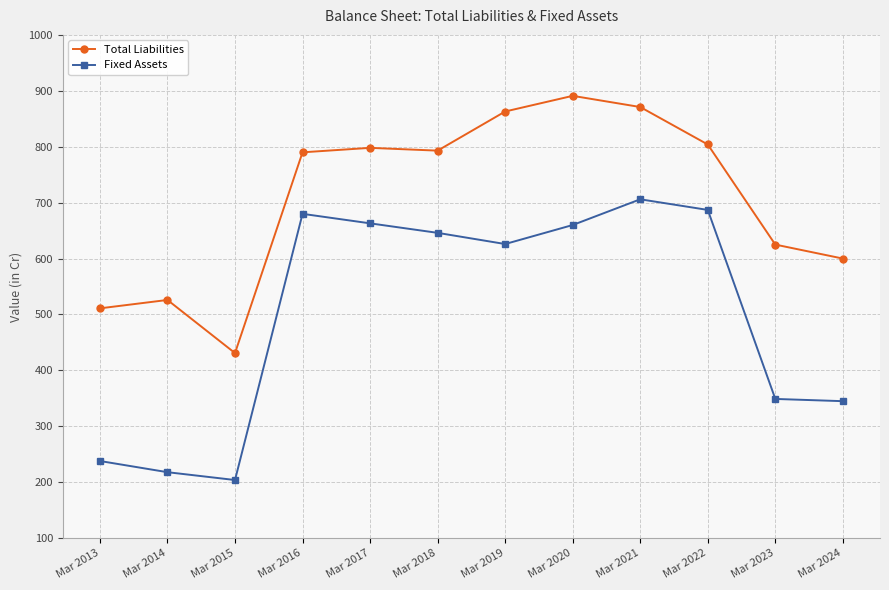

How many data points does each series have?

12